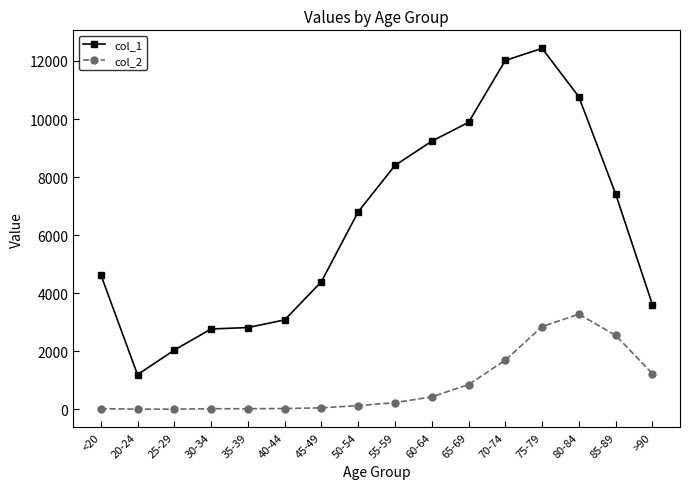

What is the smallest value displayed?

3